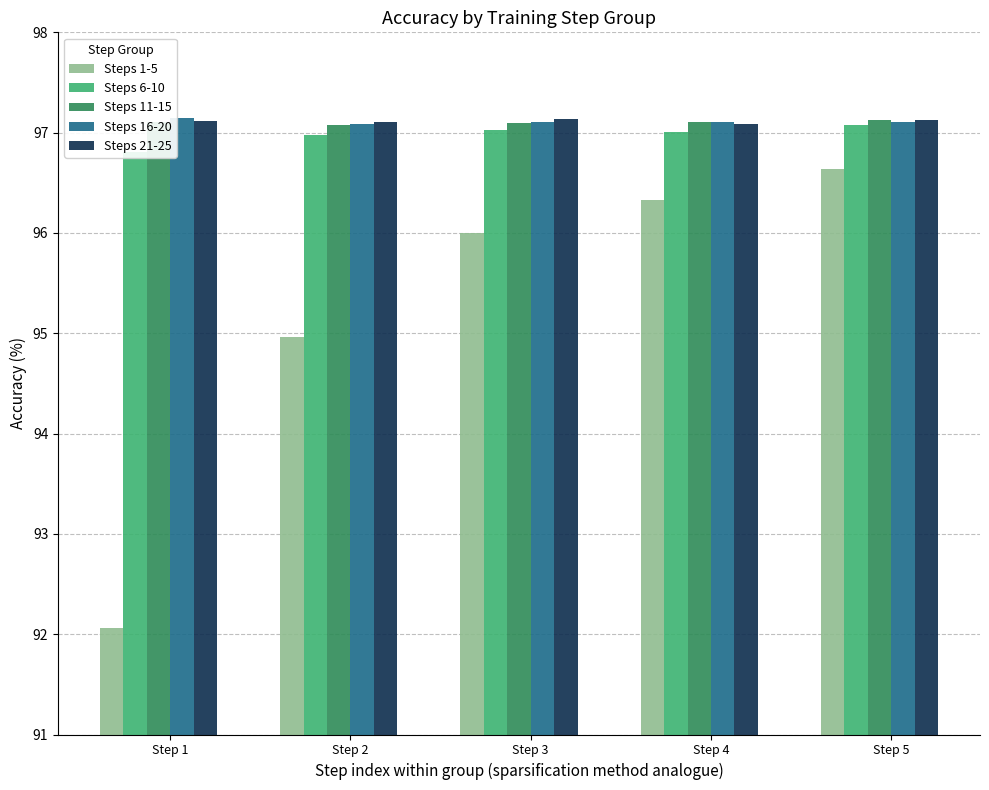

How many categories are shown in the chart?

5